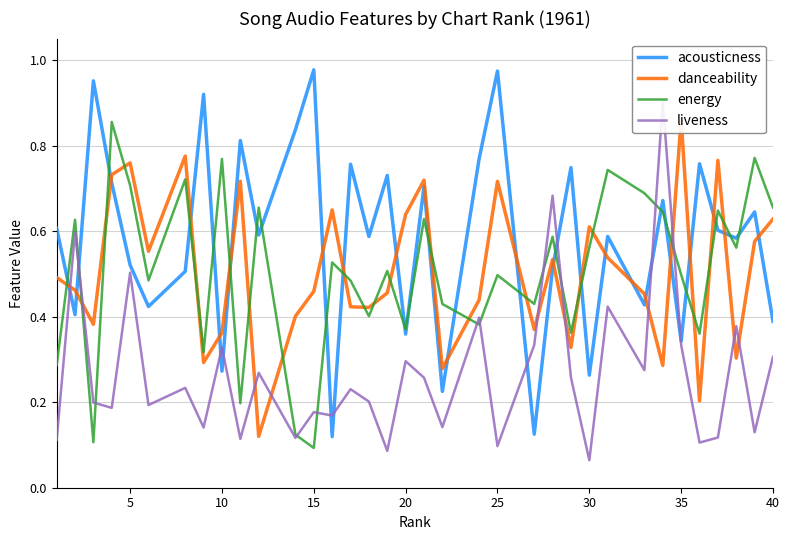

Reading left to right, list all the values displayed in this chart.

acousticness: 0.6	0.4	1.0	0.7	0.5	0.4	0.5	0.9	0.3	0.8	0.6	0.8	1.0	0.1	0.8	0.6	0.7	0.4	0.7	0.2	0.8	1.0	0.1	0.5	0.7	0.3	0.6	0.4	0.7	0.3	0.8	0.6	0.6	0.6	0.4
danceability: 0.5	0.5	0.4	0.7	0.8	0.6	0.8	0.3	0.4	0.7	0.1	0.4	0.5	0.6	0.4	0.4	0.5	0.6	0.7	0.3	0.4	0.7	0.4	0.5	0.3	0.6	0.5	0.5	0.3	0.9	0.2	0.8	0.3	0.6	0.6
energy: 0.3	0.6	0.1	0.9	0.7	0.5	0.7	0.3	0.8	0.2	0.7	0.1	0.1	0.5	0.5	0.4	0.5	0.4	0.6	0.4	0.4	0.5	0.4	0.6	0.4	0.6	0.7	0.7	0.6	0.5	0.4	0.6	0.6	0.8	0.7
liveness: 0.1	0.6	0.2	0.2	0.5	0.2	0.2	0.1	0.3	0.1	0.3	0.1	0.2	0.2	0.2	0.2	0.1	0.3	0.3	0.1	0.4	0.1	0.3	0.7	0.3	0.1	0.4	0.3	0.9	0.3	0.1	0.1	0.4	0.1	0.3